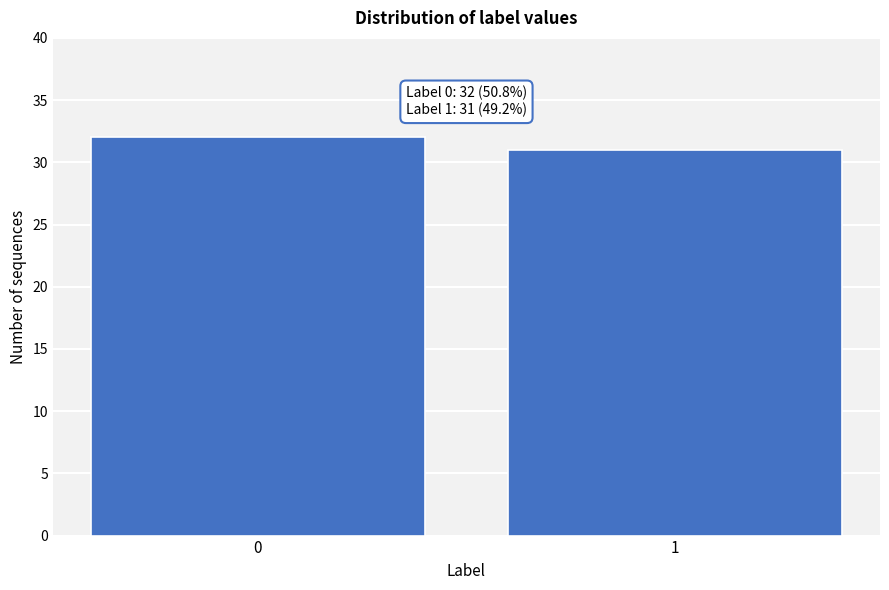

Reading right to left, transcribe all the data shown in this chart.

31	32